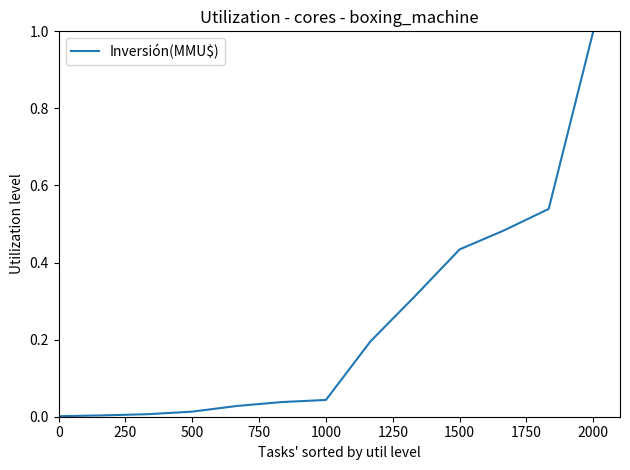

What is the maximum value shown in the chart?

1.0